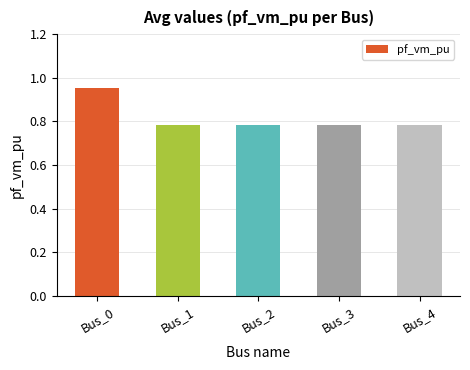

Count the values in the range 0 to 1.

5